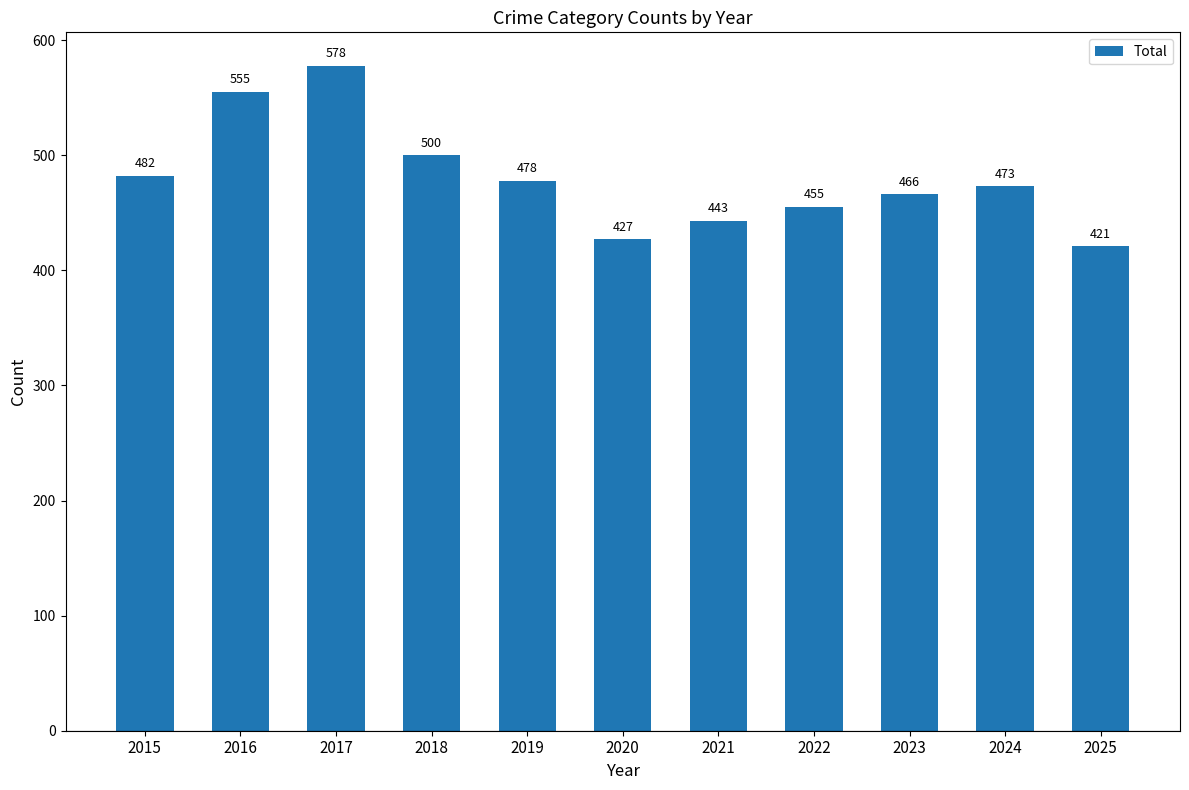

Approximately how many times larger is the value at 2021 compared to 2025?

1.1